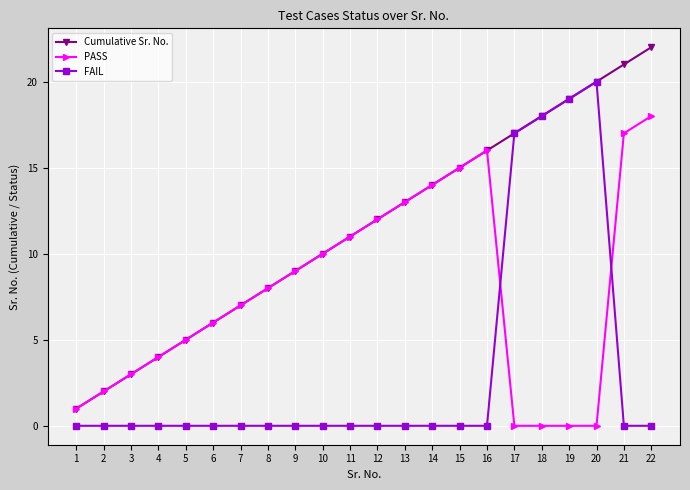

Is the value of PASS at 10 greater than the value of FAIL at 19?

No